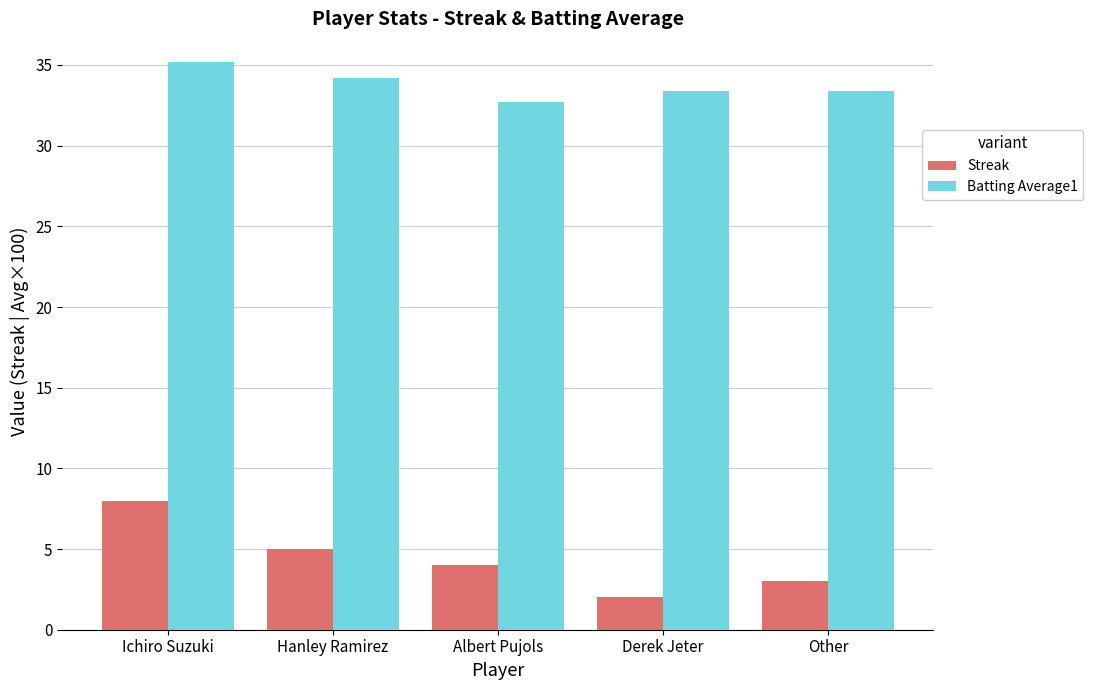

Which series has the largest range (max minus min)?

Streak